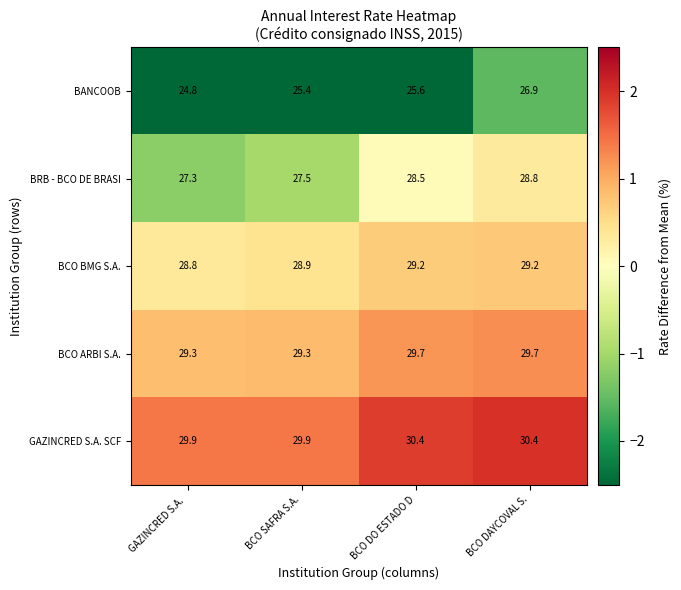

Which series has the widest spread of values?

BANCOOB